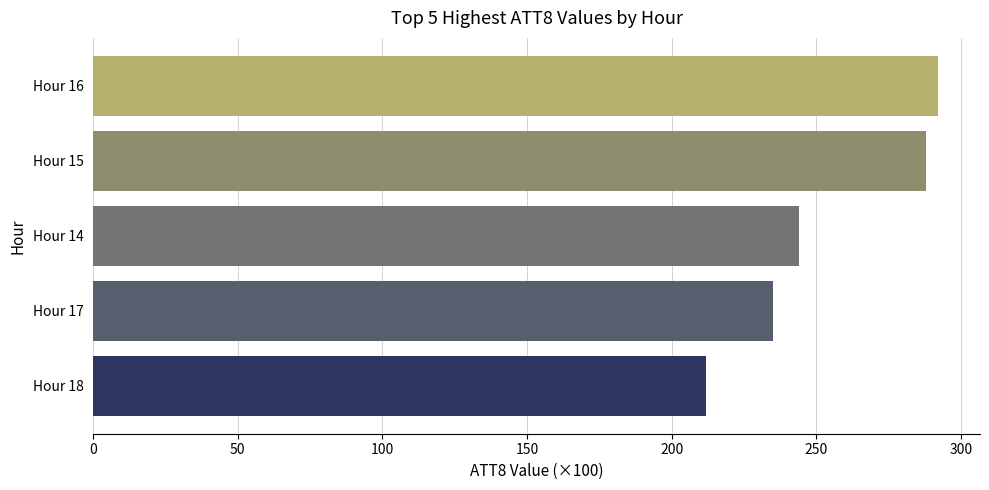

Approximately how many times larger is the value at Hour 18 compared to Hour 16?

0.7